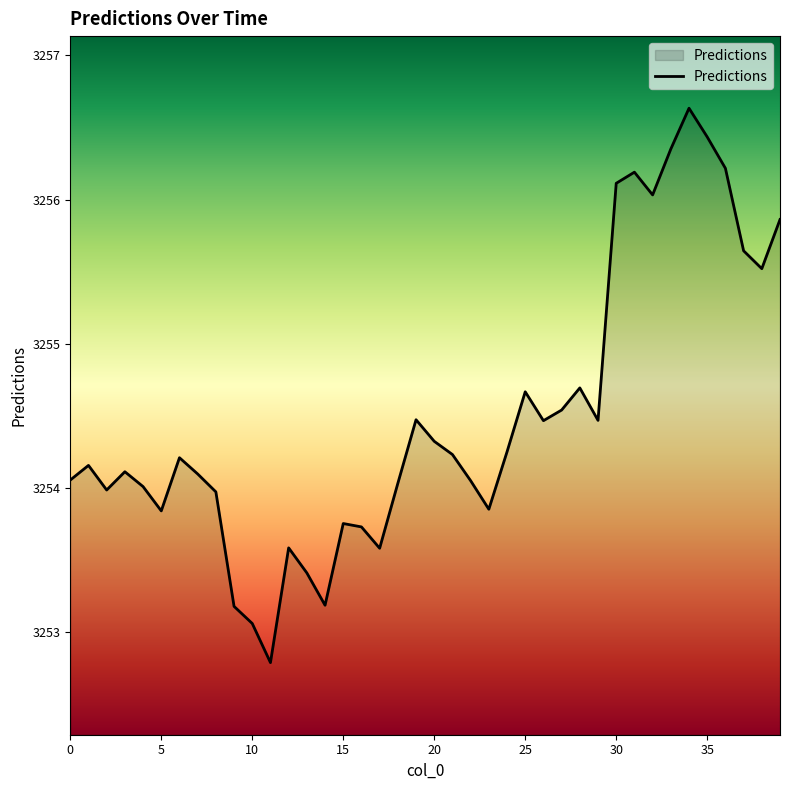

What is the smallest value displayed?

3252.8